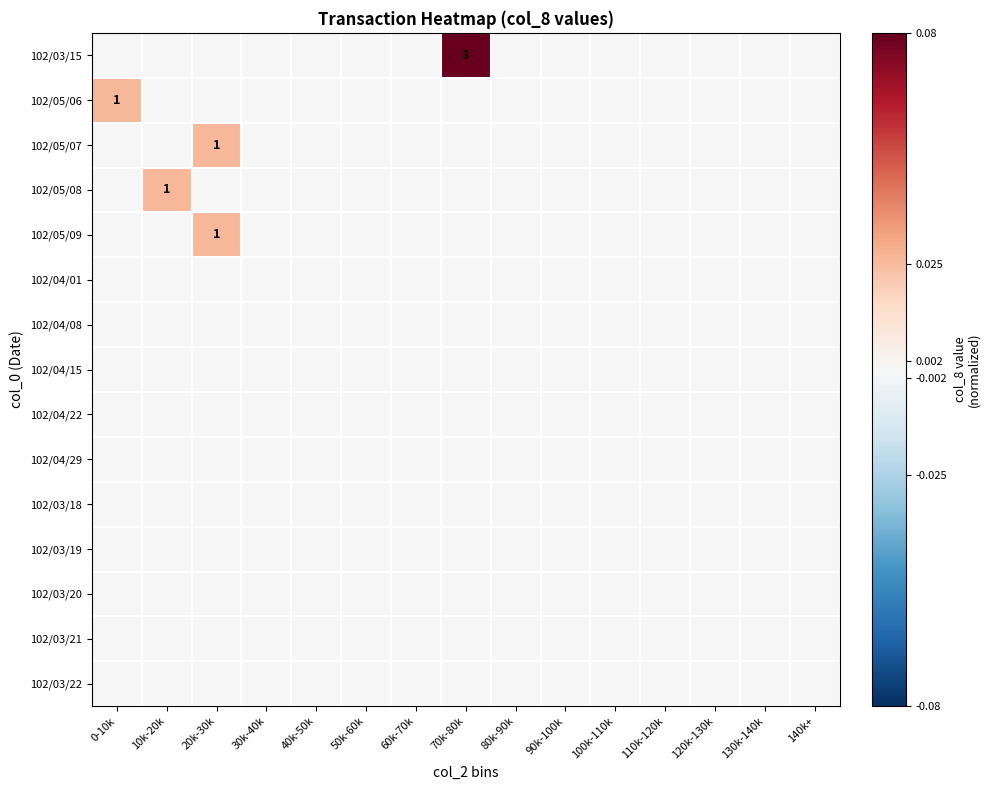

The 102/05/09 series shows -0.0 at 80k-90k. True or false?

False